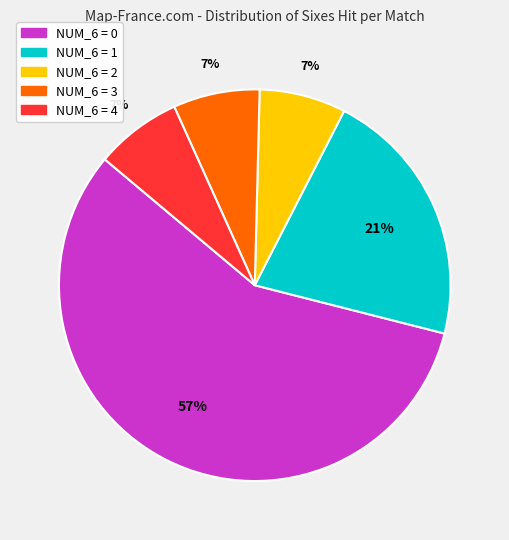

To the nearest percent, what percentage of the pie is NUM_6 = 4?

7%